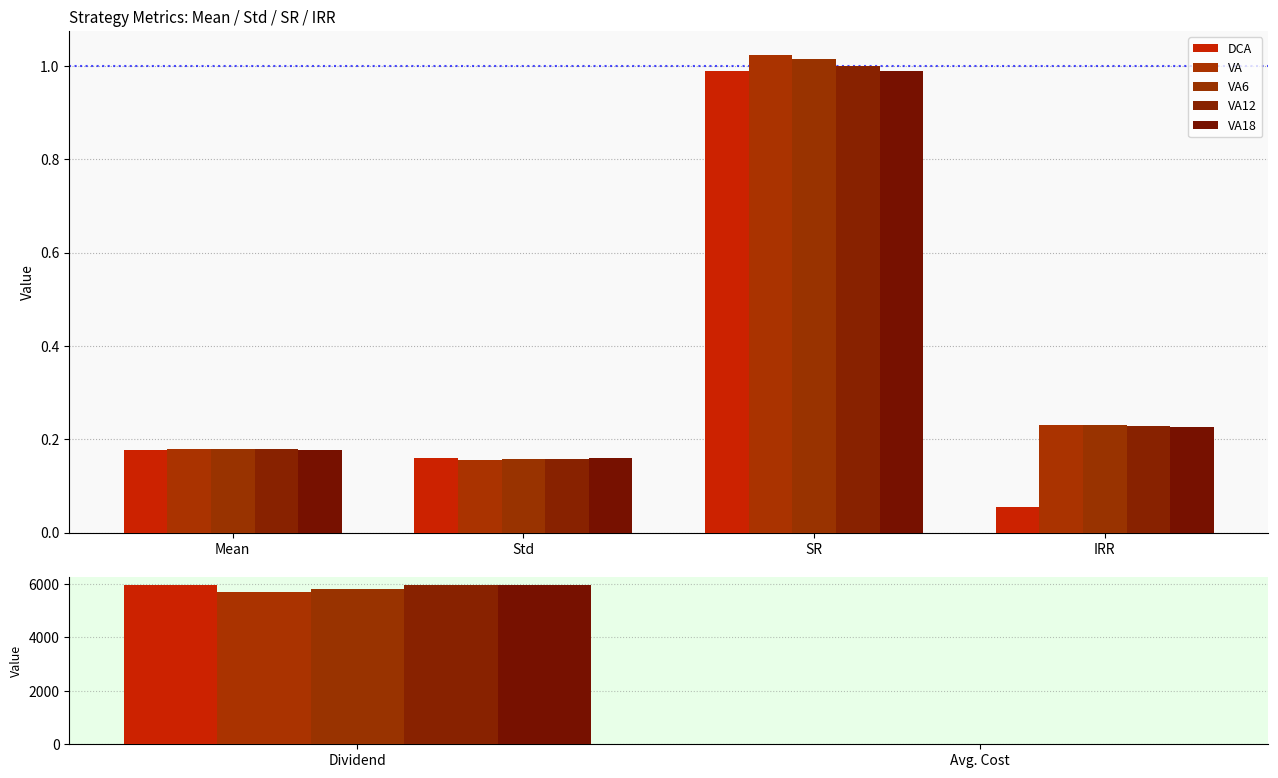

Which has a higher value, Avg. Cost or Dividend?

Dividend